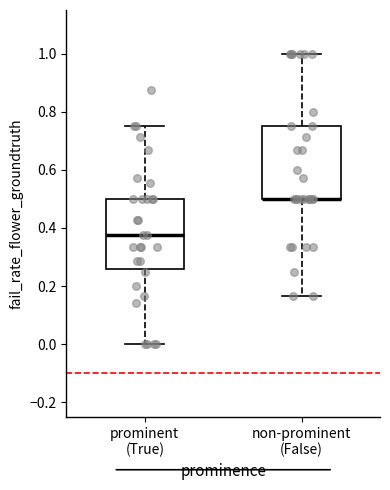

Reading left to right, transcribe this box plot: for each box, give where its median line is, the range the box spans, and where its two whiskers end, as read against the y-axis. The values are not printed on the chart, so give them approximately, as read against the axis.

prominent (True): median 0.38, box 0.26 to 0.50, whiskers 0.00 to 0.76
non-prominent (False): median 0.50 (drawn on the box's lower edge), box 0.50 to 0.76, whiskers 0.16 to 1.00